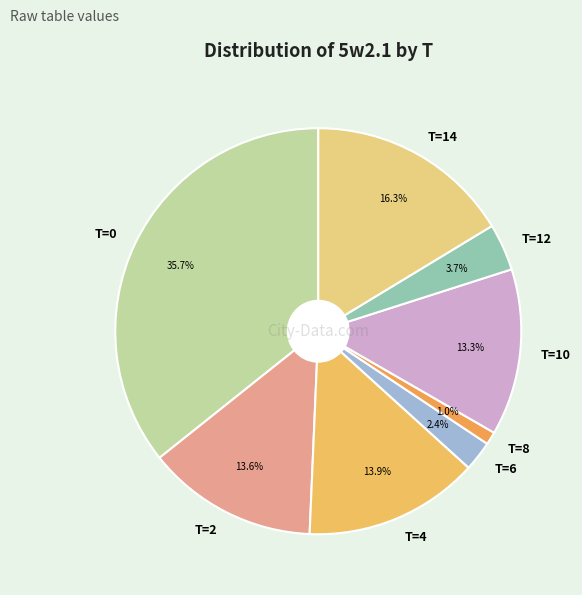

Is T=14 the majority of the pie?

No